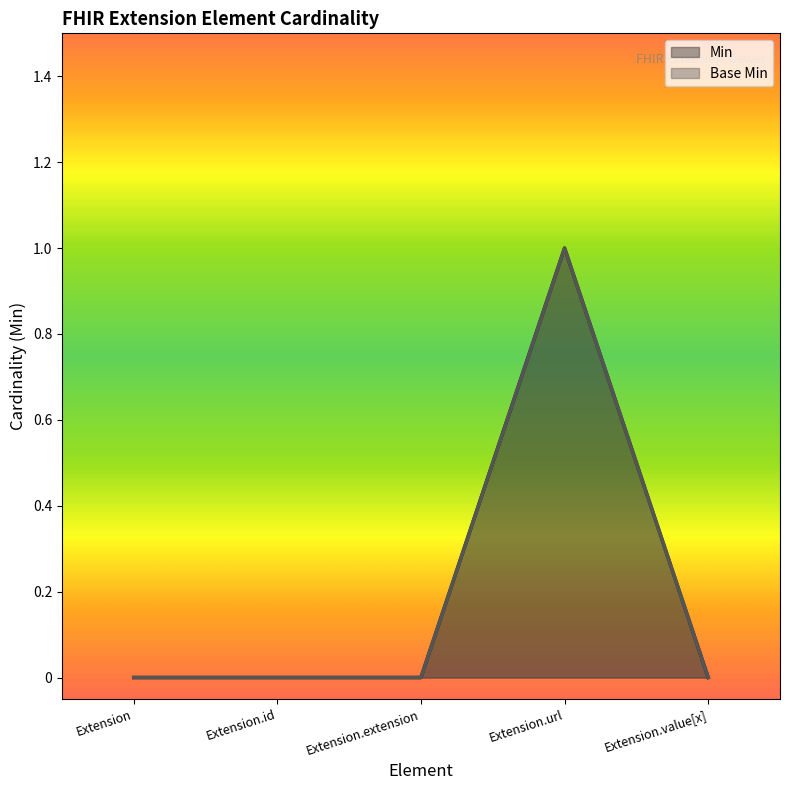

Rank the series at Extension from lowest to highest value.

Min, Base Min